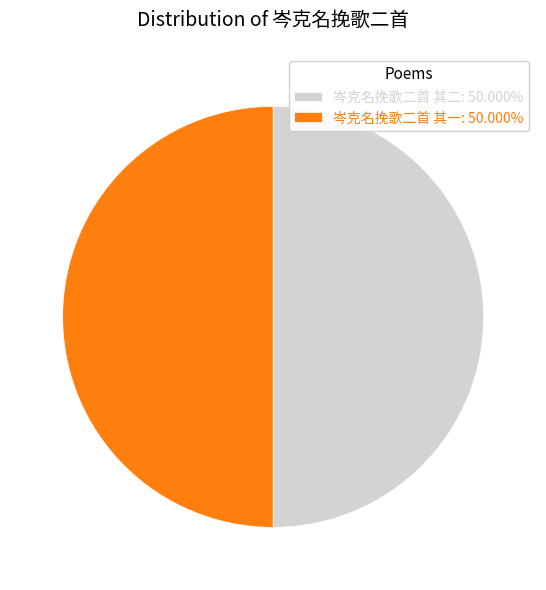

Do 岑克名挽歌二首 其二: 50.000% and 岑克名挽歌二首 其一: 50.000% together represent more than half of the pie?

Yes